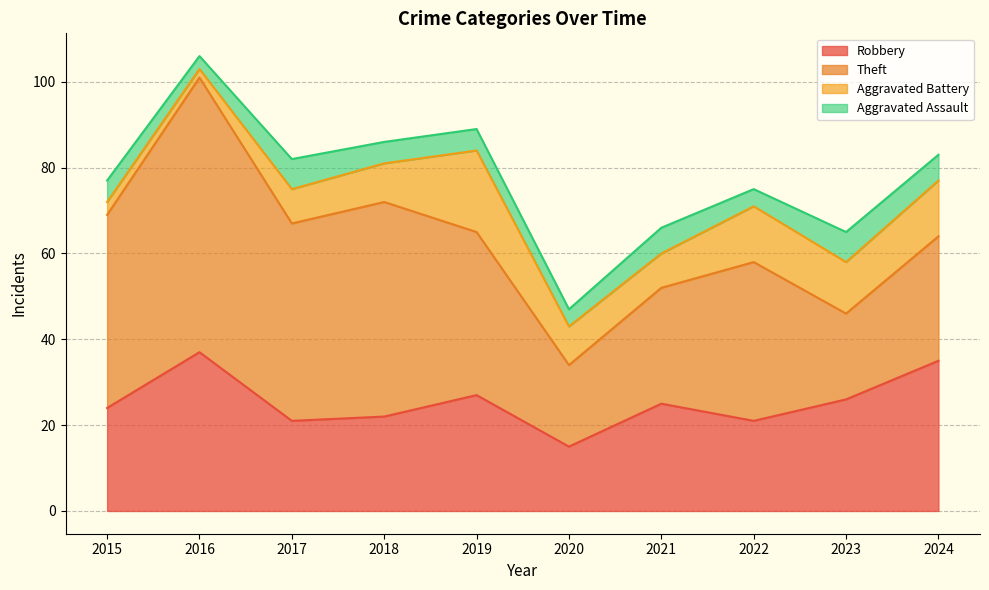

Is the value of Aggravated Assault at 2023 greater than the value of Robbery at 2024?

No